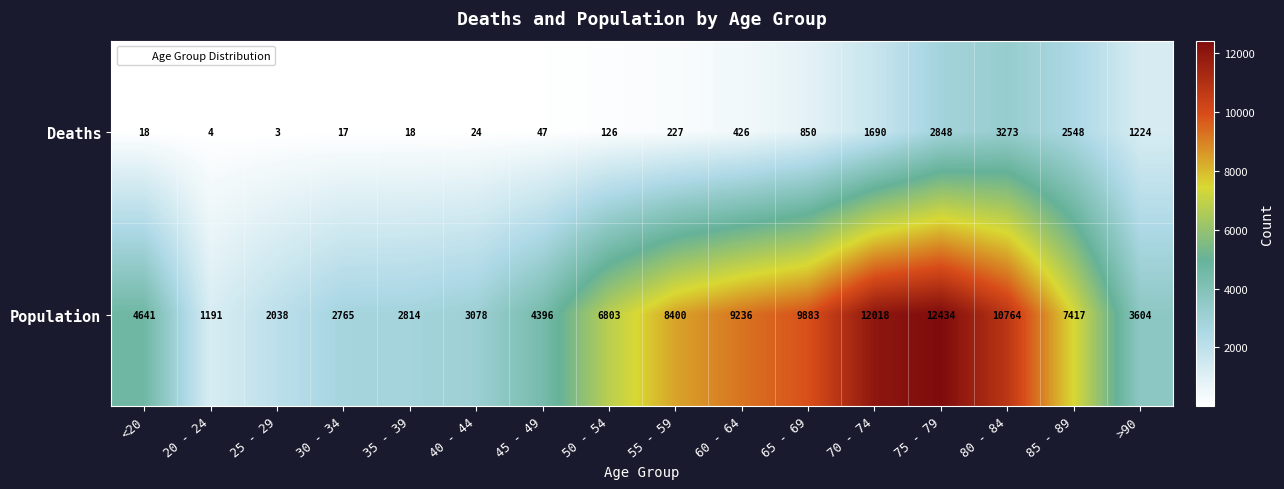

Which series has the largest range (max minus min)?

Population